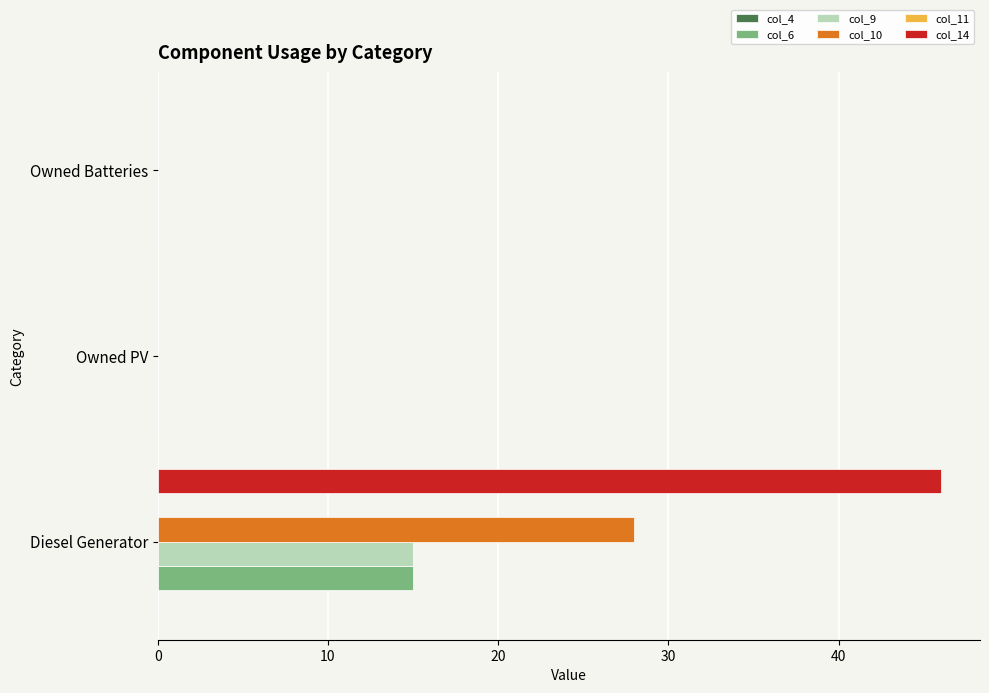

At which category does the chart reach its peak across all series?

Diesel Generator